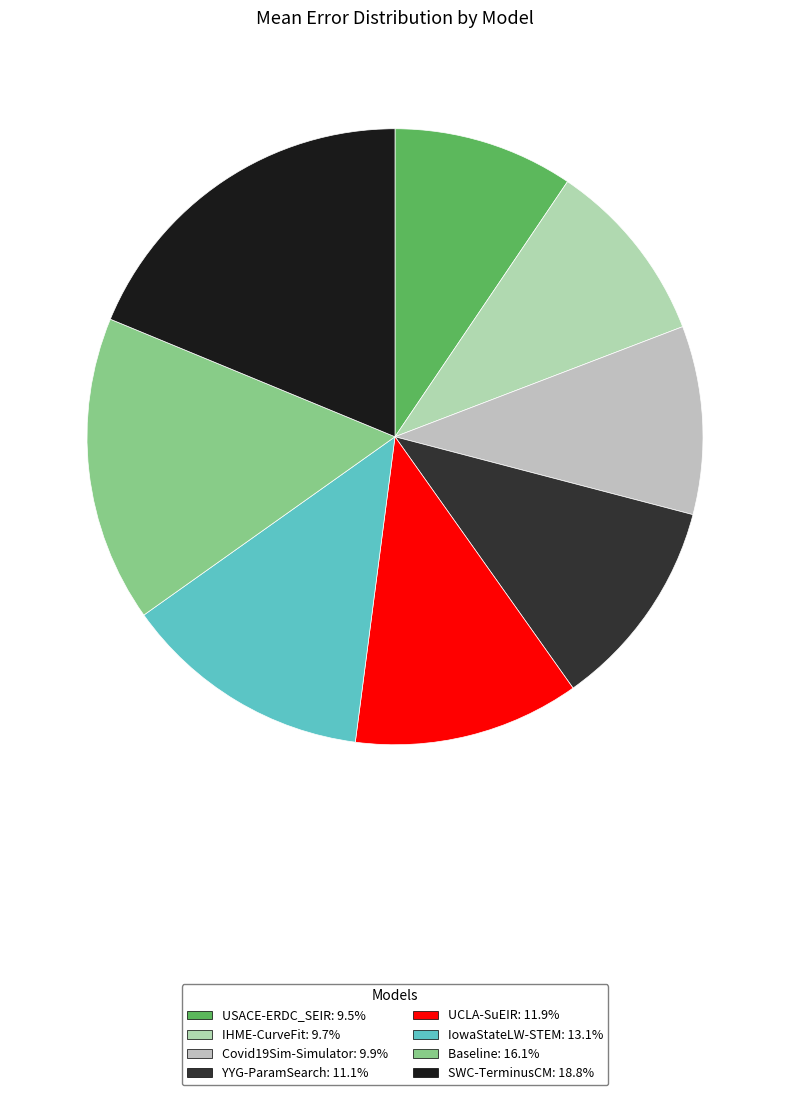

Does Baseline represent more than half of the total?

No